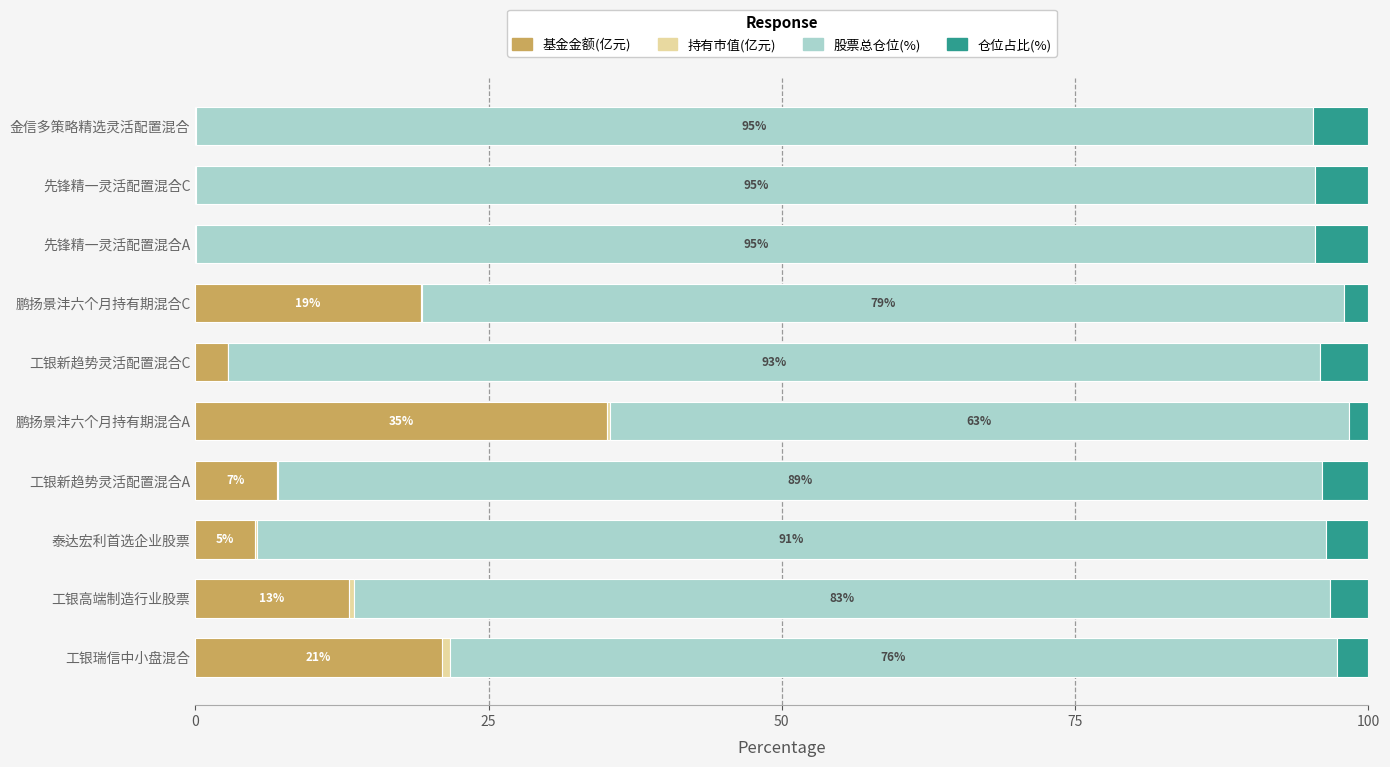

What is the maximum value for 基金金额(亿元)?

35.1